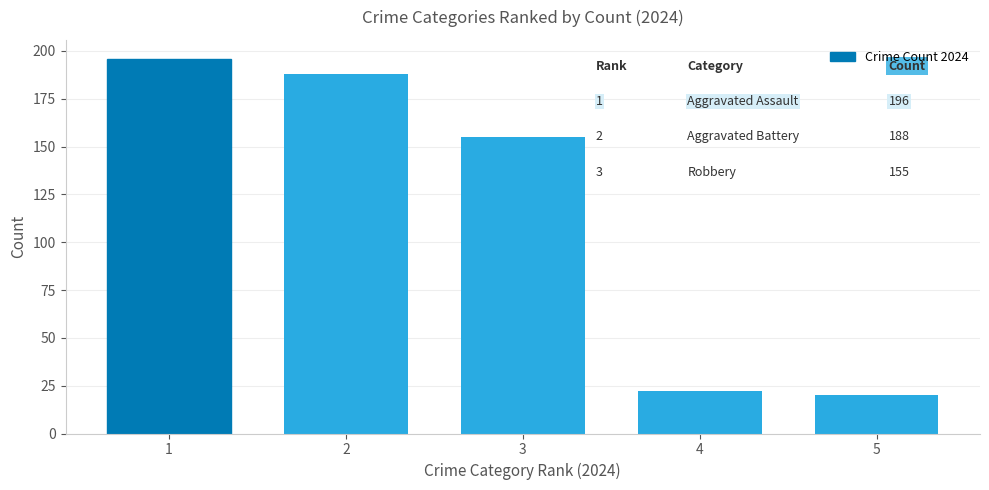

Count the number of data series in this chart.

1